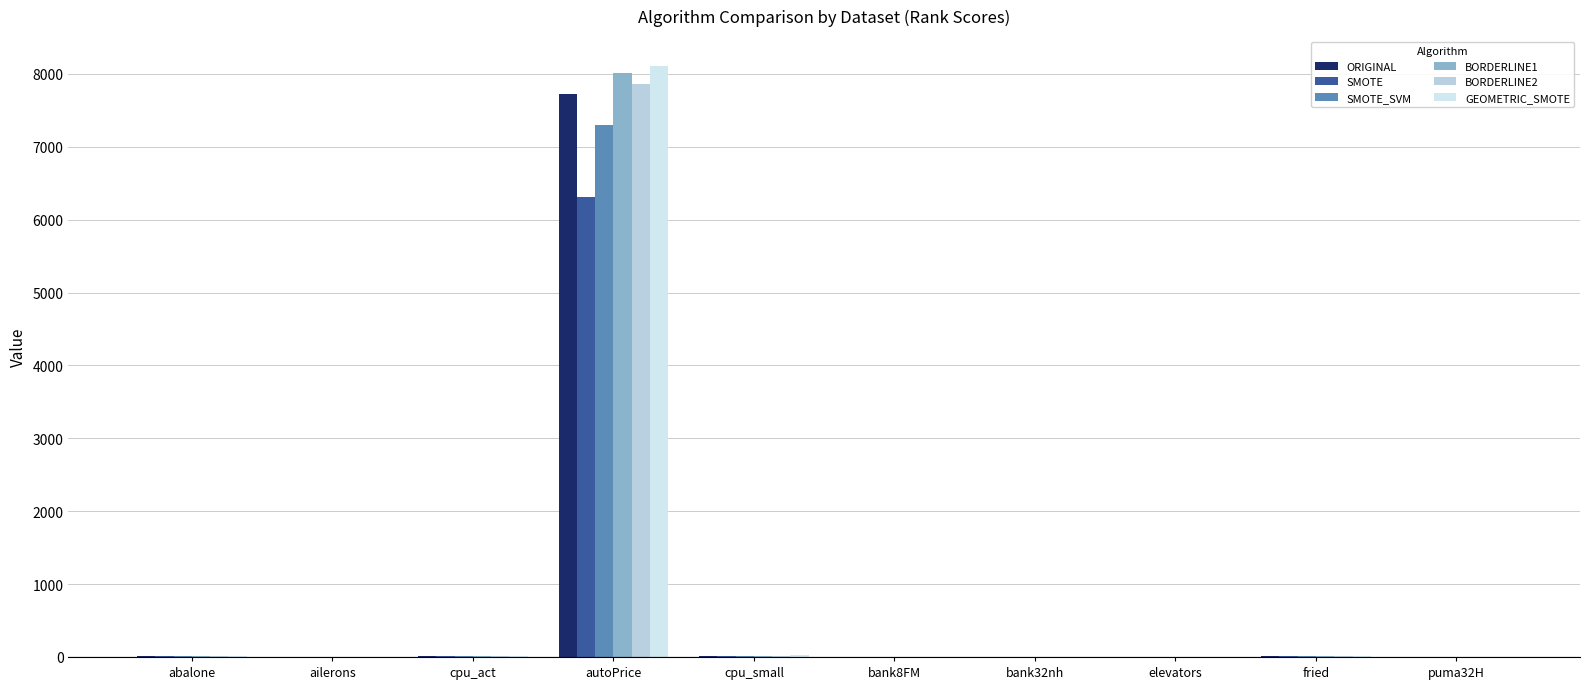

At which label does SMOTE_SVM first exceed 11?

abalone